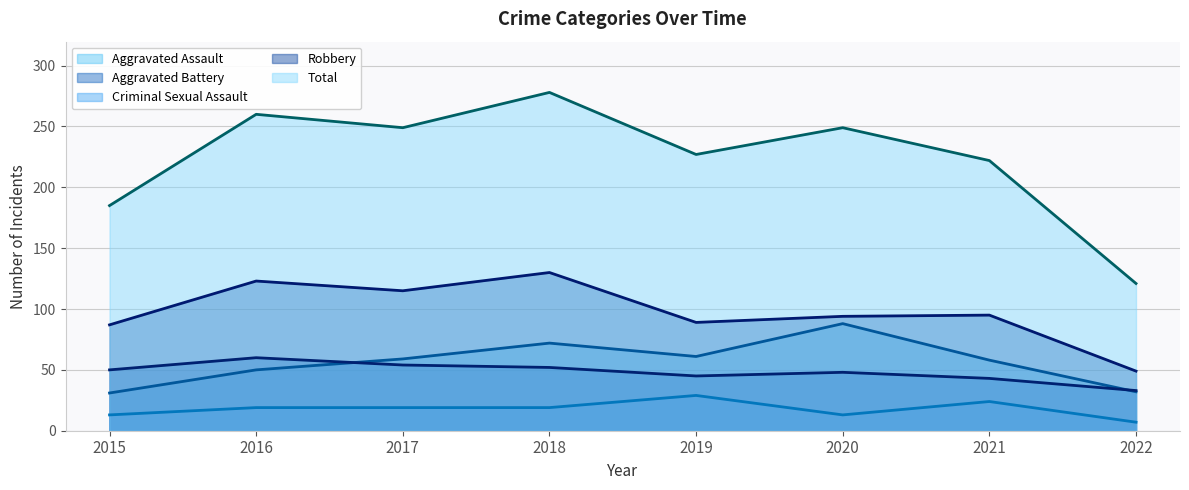

Rank the series at 2021 from lowest to highest value.

Criminal Sexual Assault, Aggravated Battery, Aggravated Assault, Robbery, Total